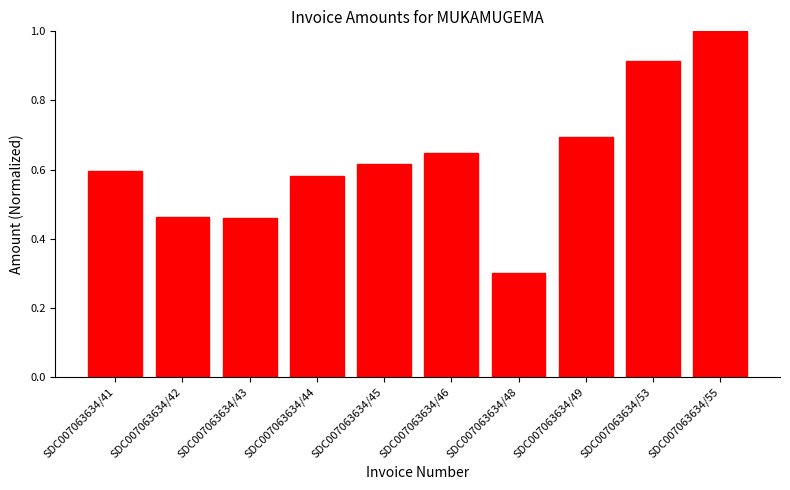

True or false: the data shows 0.9 at SDC007063634/44.

False